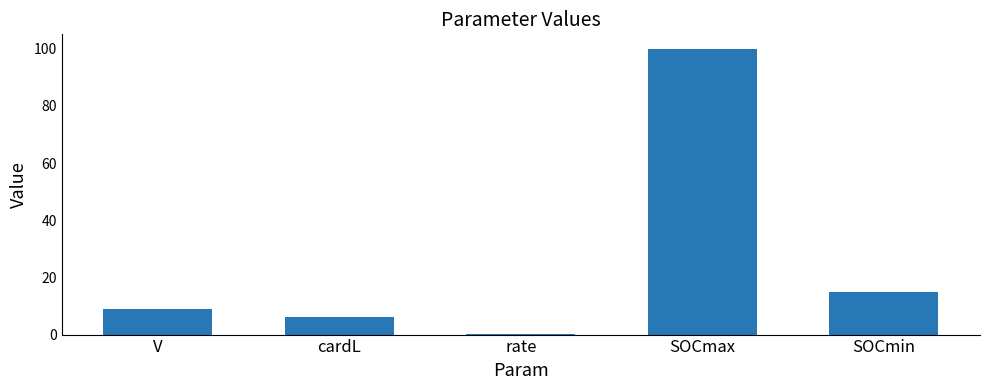

At which category does the chart reach its peak across all series?

SOCmax